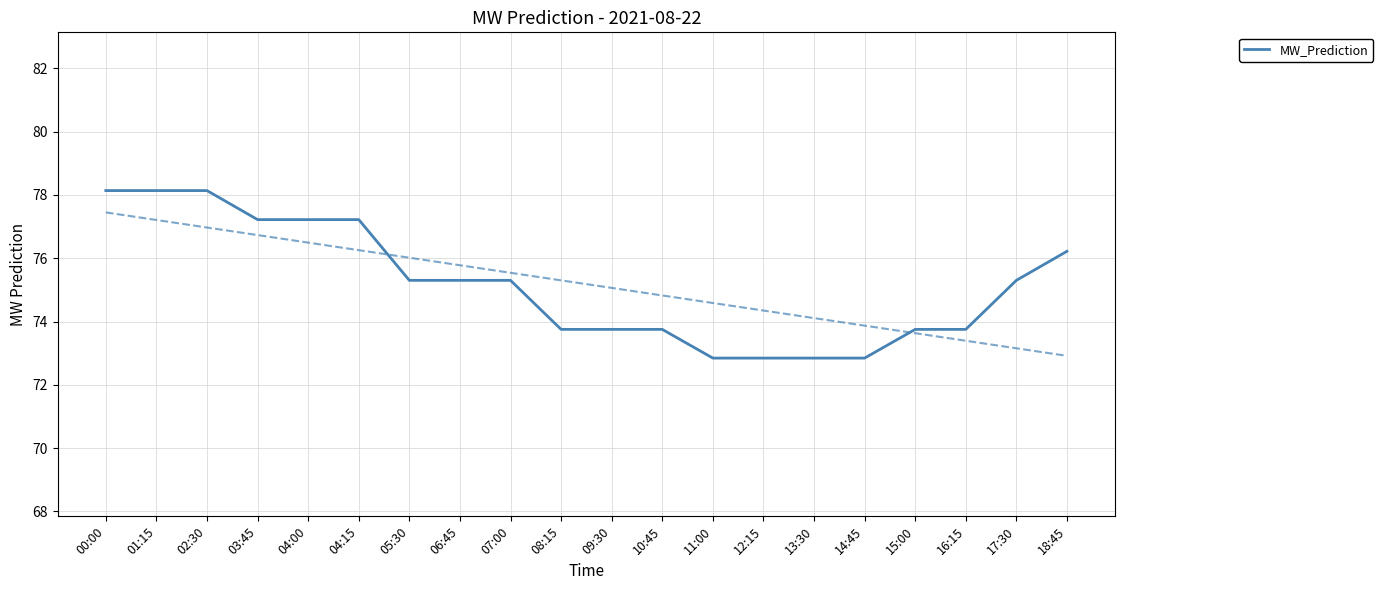

What is the sum of the values at 11:00 and 07:00?

148.1